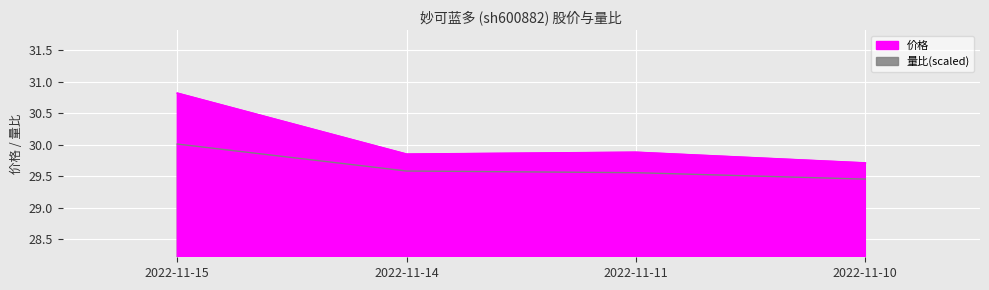

Which has a higher value, 2022-11-15 or 2022-11-10?

2022-11-15